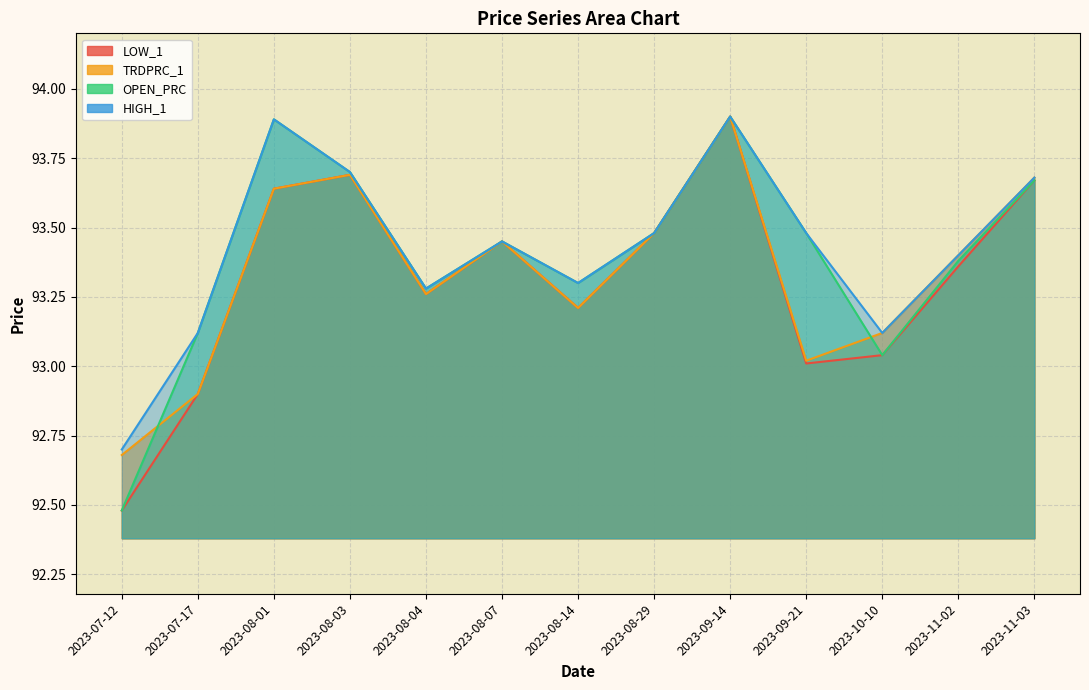

Rank the categories by LOW_1 value from lowest to highest.

2023-07-12, 2023-07-17, 2023-09-21, 2023-10-10, 2023-08-14, 2023-08-04, 2023-11-02, 2023-08-07, 2023-08-29, 2023-08-01, 2023-11-03, 2023-08-03, 2023-09-14